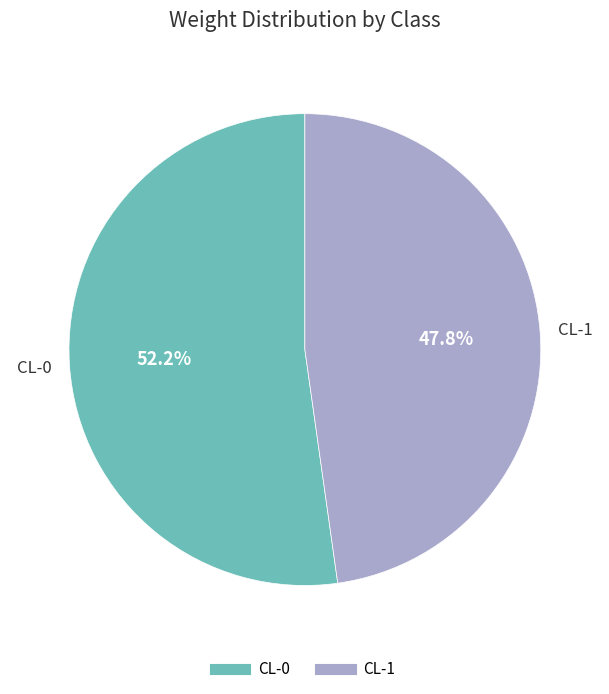

Which slice is the largest?

CL-0